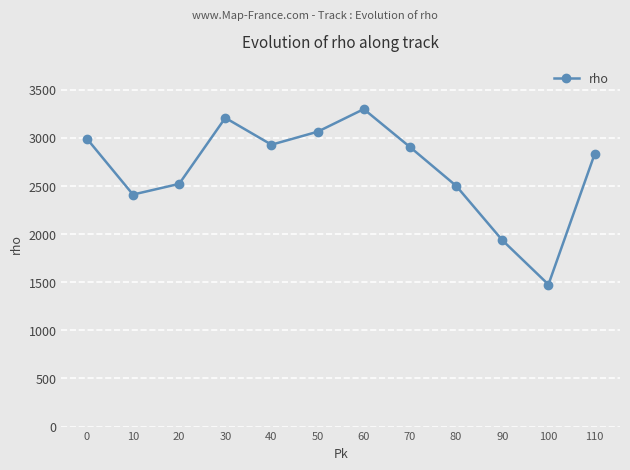

What is the difference between the maximum and minimum values?

1823